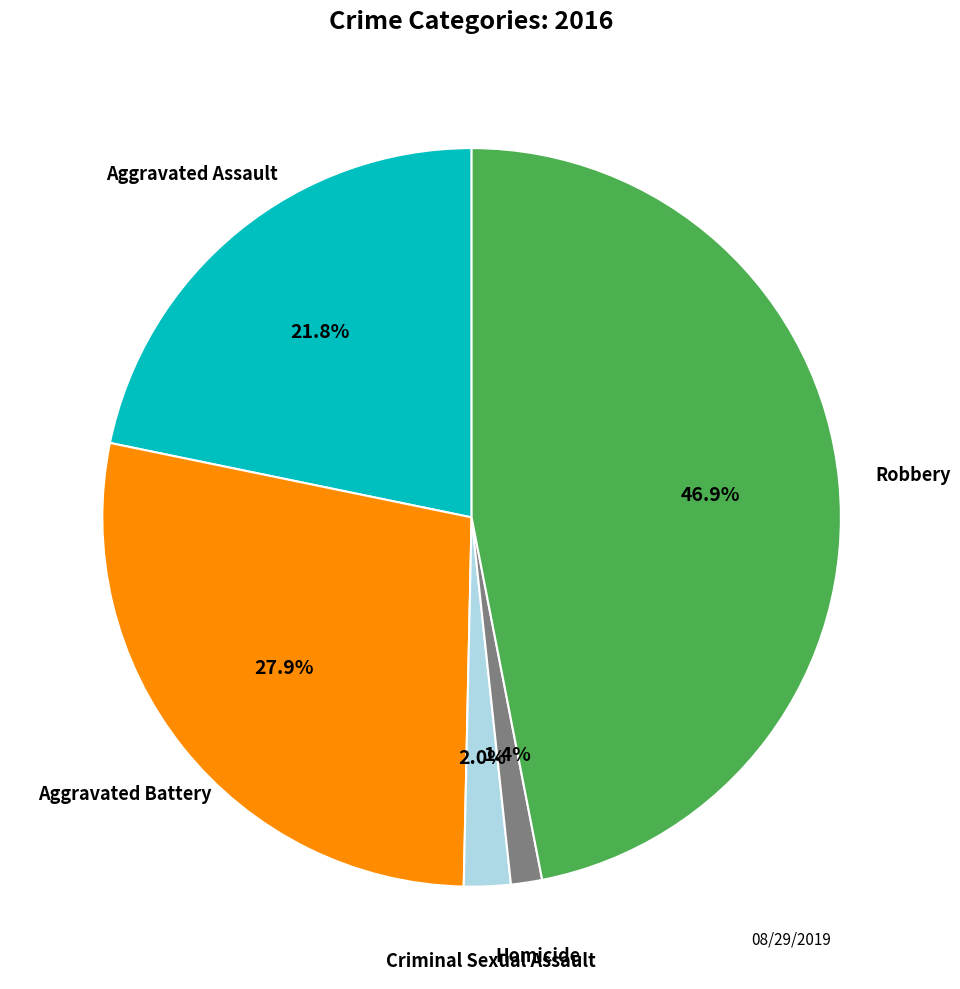

Is there a majority slice in this chart?

No